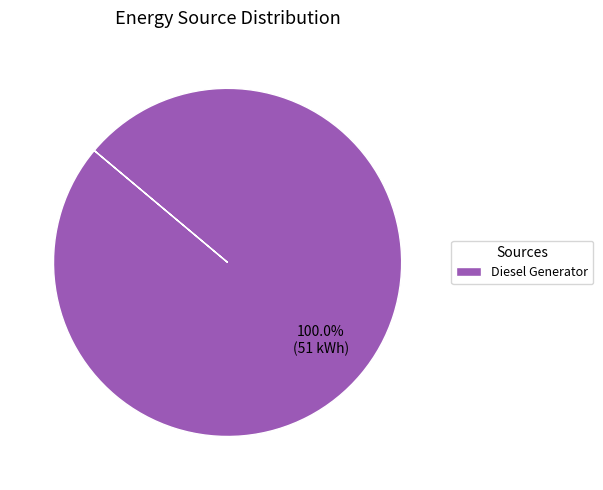

Is there a majority slice in this chart?

Yes